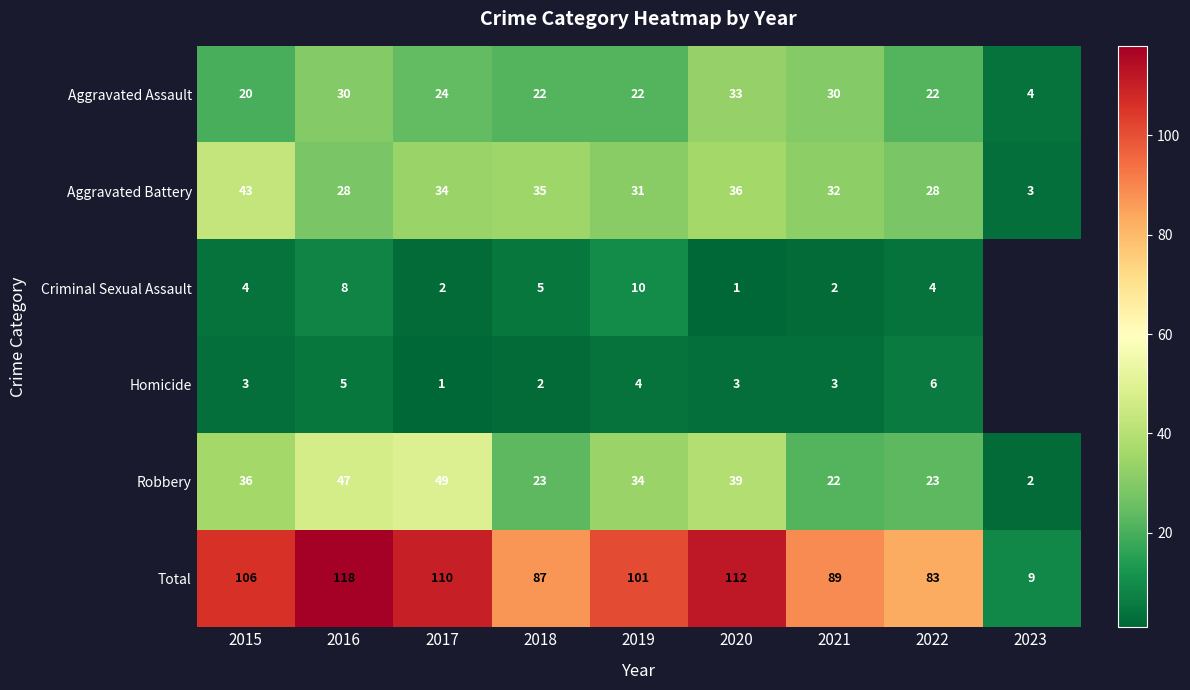

Which category has the lowest value across all series?

2020